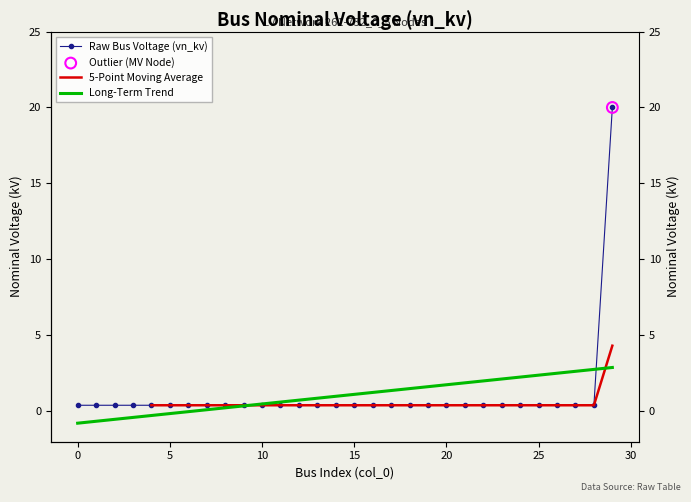

Which has a higher value, 20 or 16?

20